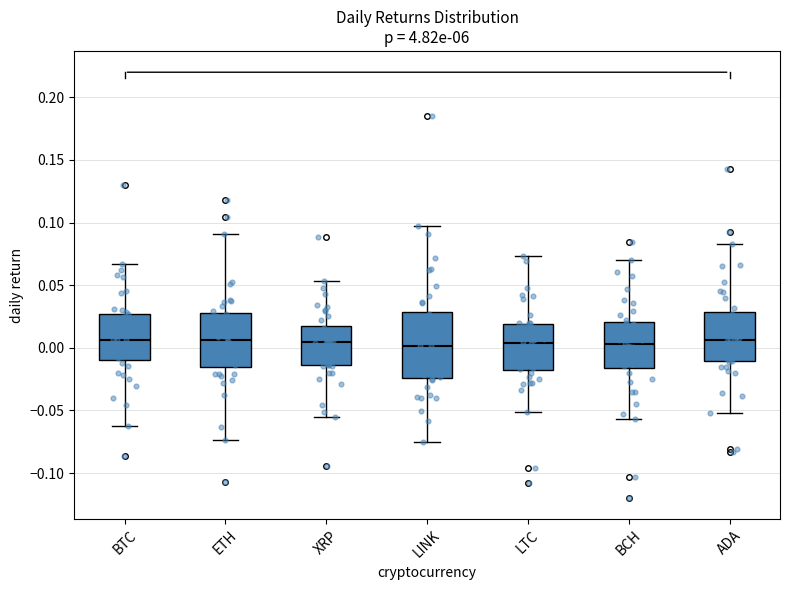

Reading left to right, transcribe this box plot: for each box, give where its median line is, the range the box spans, and where its two whiskers end, as read against the y-axis. The values are not printed on the chart, so give them approximately, as read against the axis.

BTC: median 0.005, box -0.010 to 0.025, whiskers -0.060 to 0.065
ETH: median 0.005, box -0.015 to 0.030, whiskers -0.075 to 0.090
XRP: median 0.005, box -0.015 to 0.015, whiskers -0.055 to 0.055
LINK: median 0.000, box -0.025 to 0.030, whiskers -0.075 to 0.095
LTC: median 0.005, box -0.020 to 0.020, whiskers -0.050 to 0.075
BCH: median 0.005, box -0.015 to 0.020, whiskers -0.055 to 0.070
ADA: median 0.005, box -0.010 to 0.030, whiskers -0.050 to 0.085